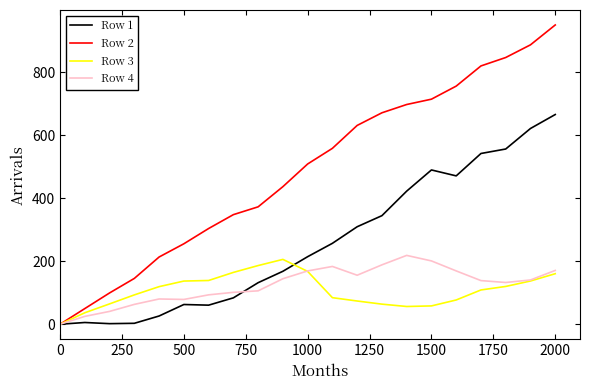

In Row 3, how many points are higher than both neighbors (excluding endpoints)?

1